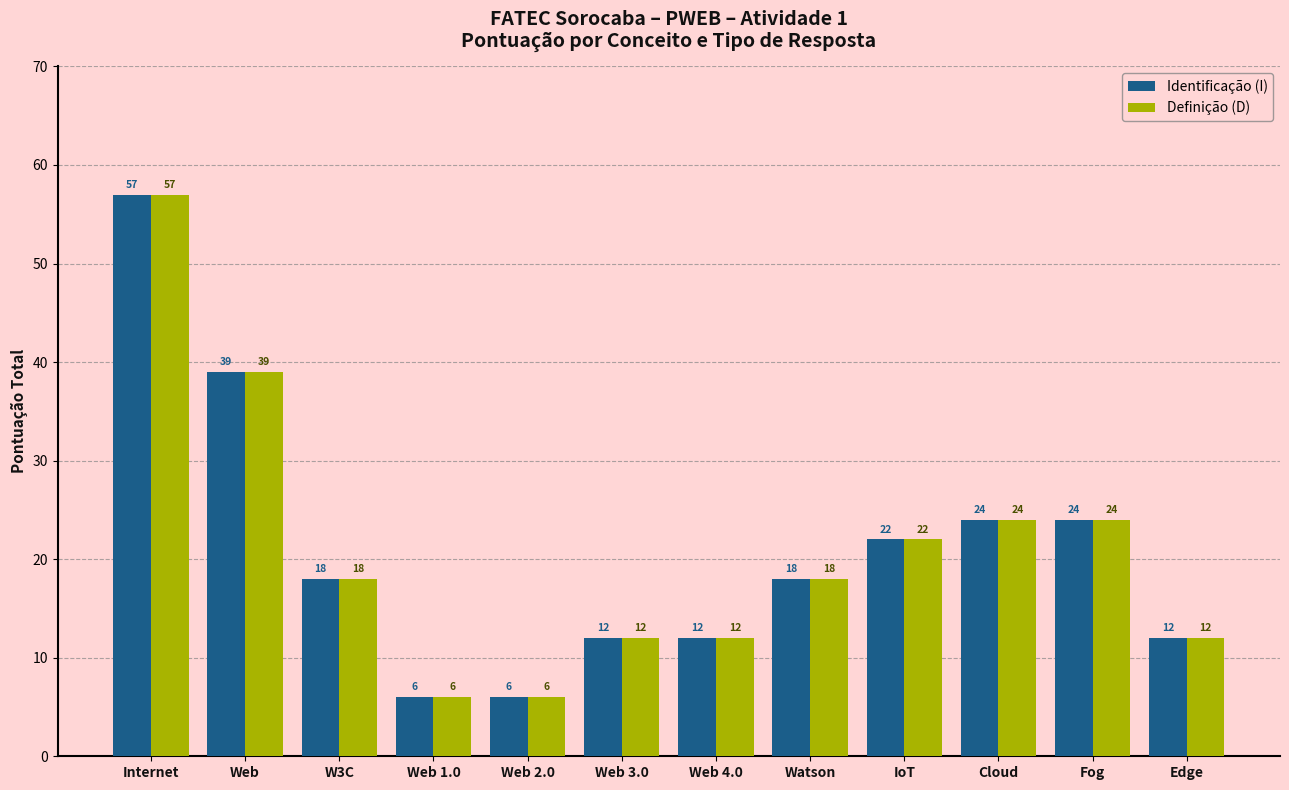

Reading left to right, extract all data points from this chart.

Identificação (I): Internet=57	Web=39	W3C=18	Web 1.0=6	Web 2.0=6	Web 3.0=12	Web 4.0=12	Watson=18	IoT=22	Cloud=24	Fog=24	Edge=12
Definição (D): Internet=57	Web=39	W3C=18	Web 1.0=6	Web 2.0=6	Web 3.0=12	Web 4.0=12	Watson=18	IoT=22	Cloud=24	Fog=24	Edge=12